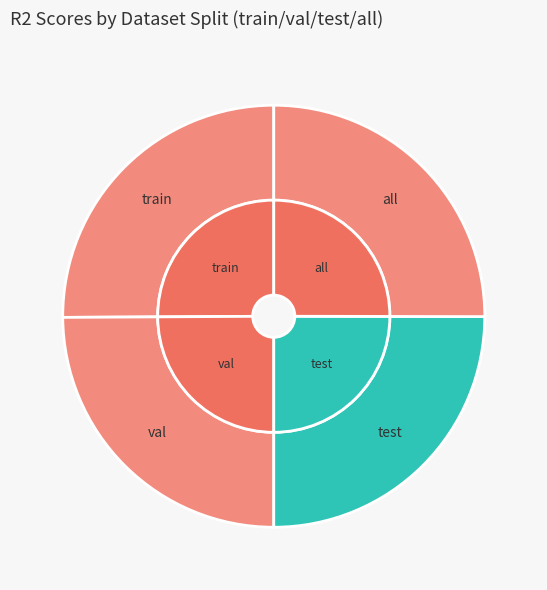

What is the smallest slice in the pie chart?

val